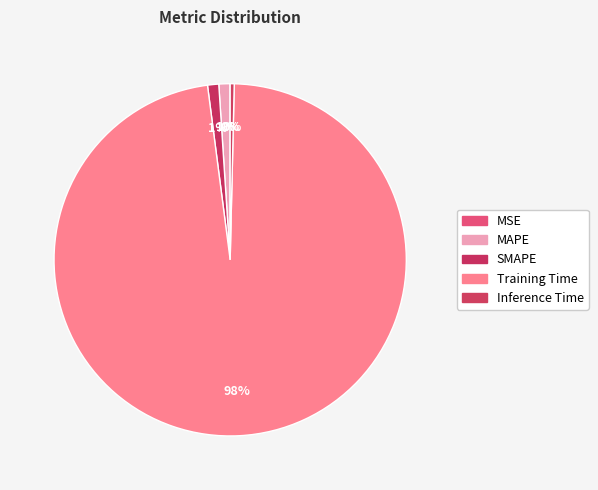

Count the number of slices in the pie.

5